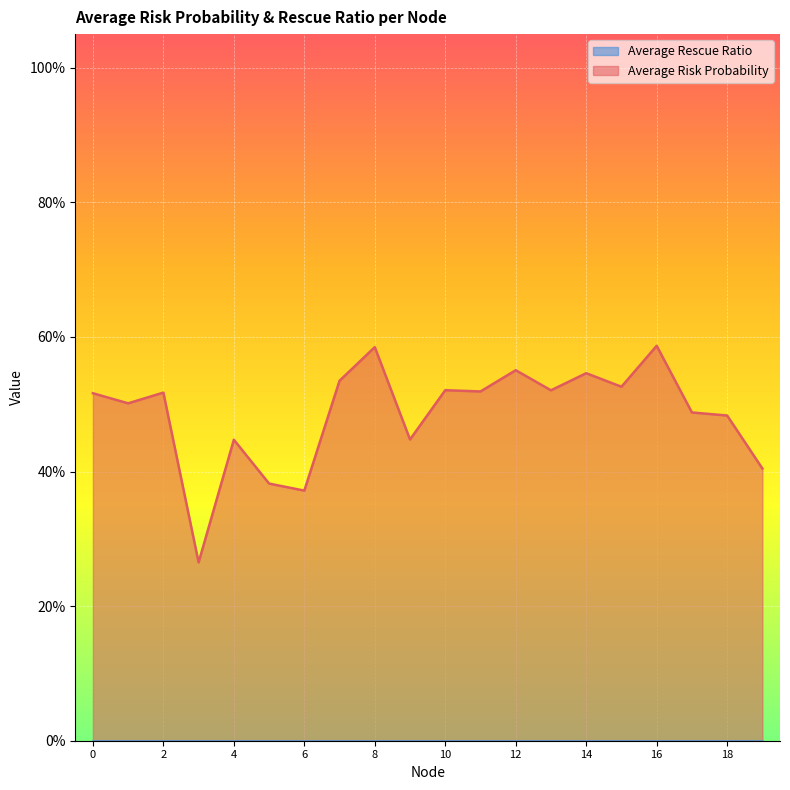

What is the approximate value at 3?

0.3